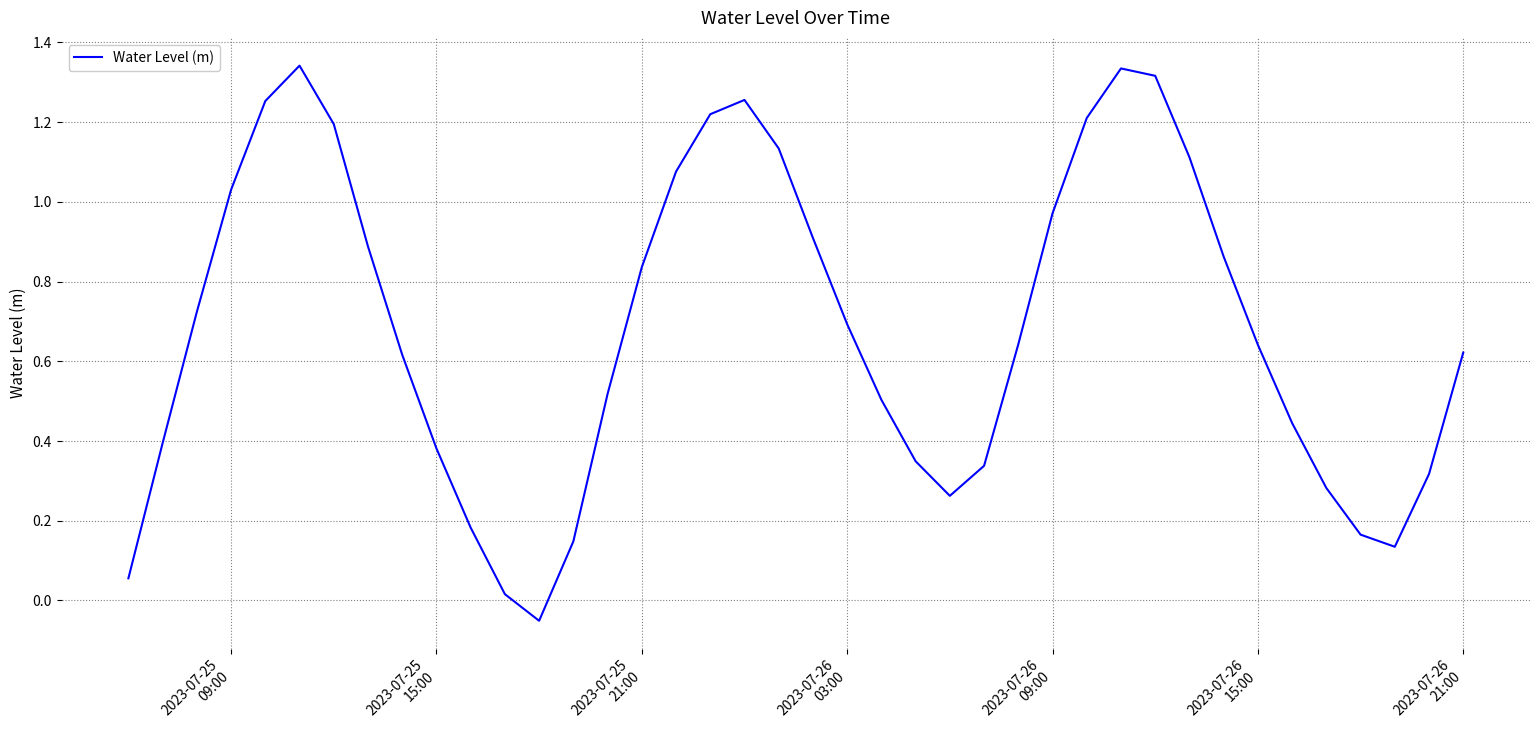

What is the difference between the maximum and minimum values?

1.4